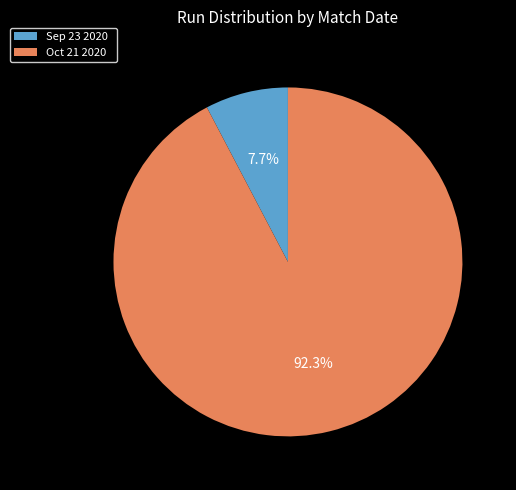

True or false: Oct 21 2020 accounts for 92% of the total.

True